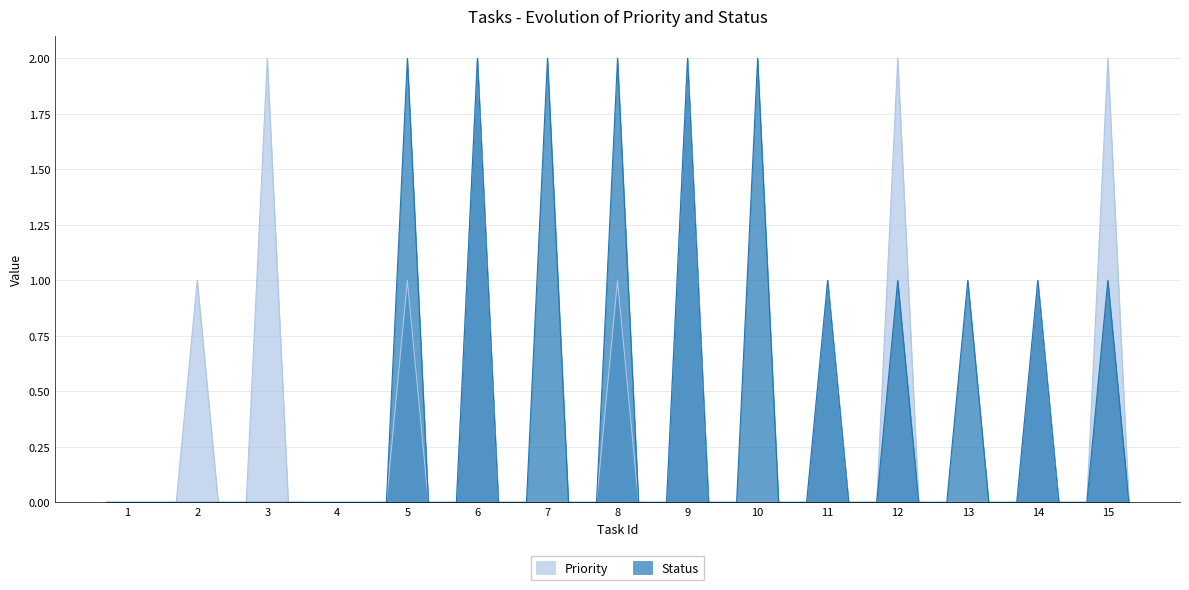

Rank the series at 3 from lowest to highest value.

Status, Priority